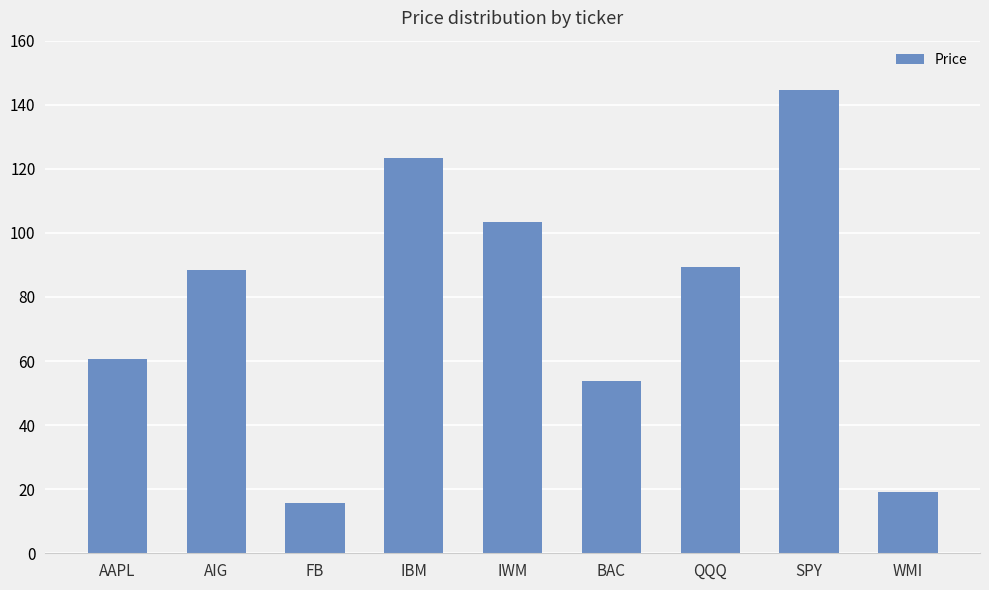

True or false: the data shows 123.2 at IBM.

True